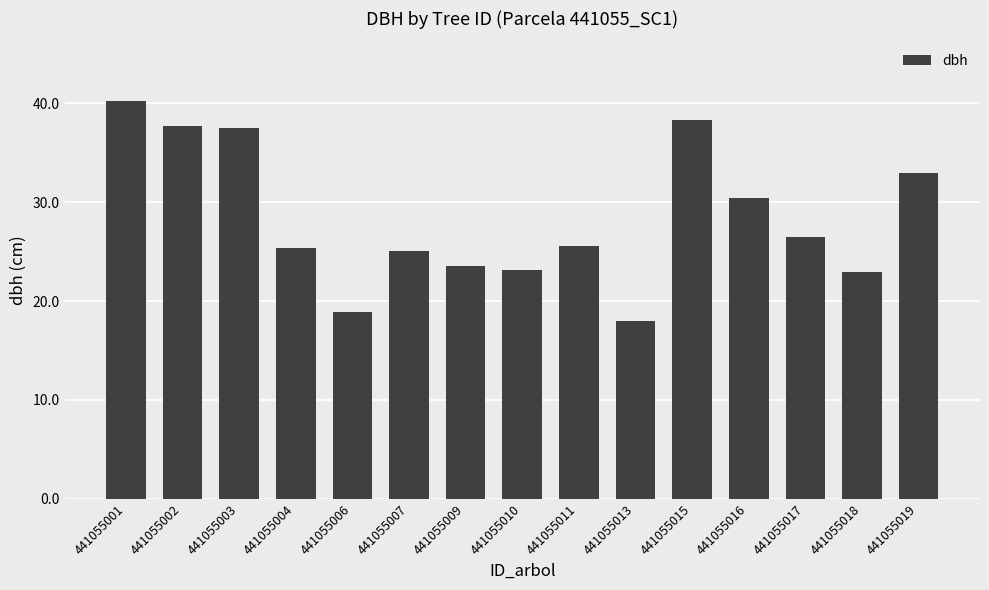

At which label is the value closest to 29?

441055016